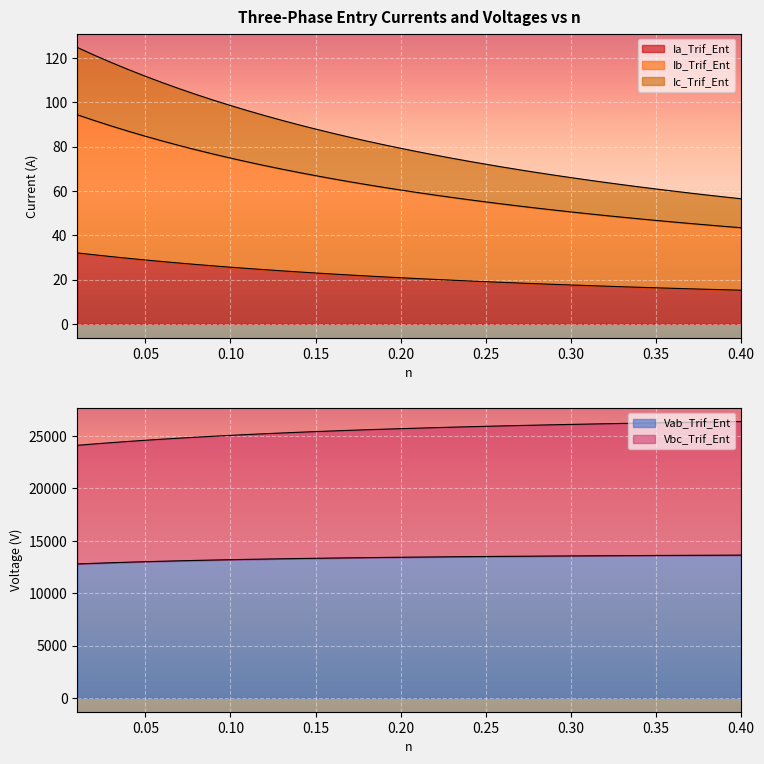

How many data points in Vab_Trif_Ent are less than 13439?

20